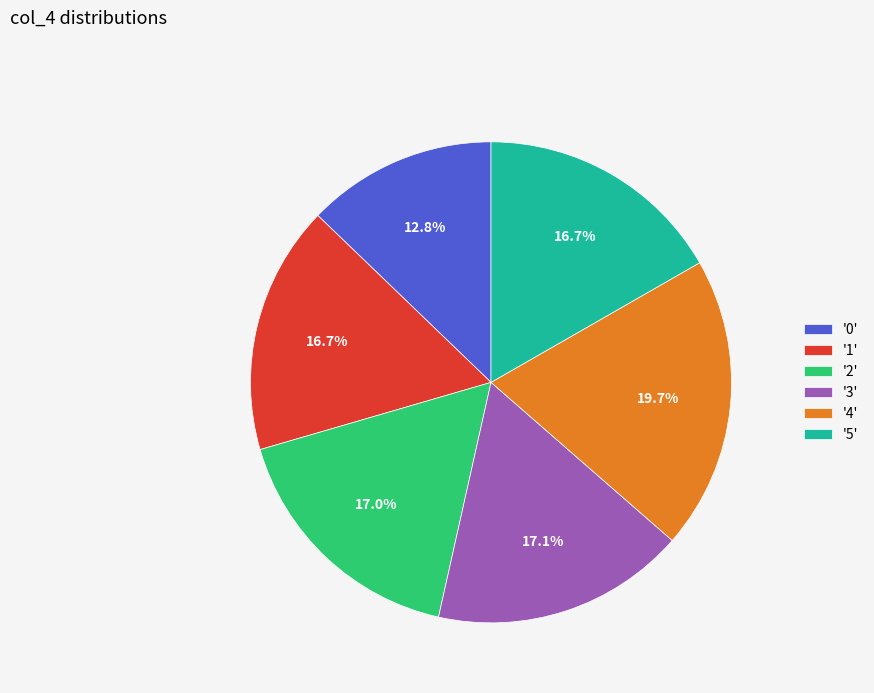

What is the ratio of the value at '1' to the value at '4'?

0.8